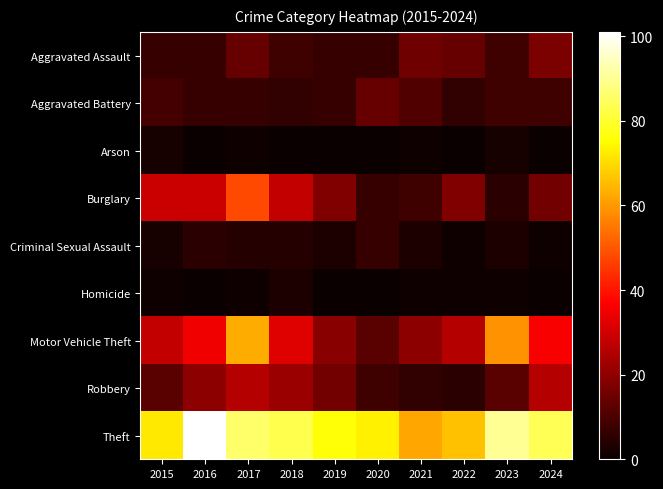

Reading left to right, list all the values displayed in this chart.

Aggravated Assault: 2015=7	2016=7	2017=14	2018=8	2019=7	2020=7	2021=15	2022=14	2023=8	2024=17
Aggravated Battery: 2015=9	2016=7	2017=7	2018=6	2019=7	2020=14	2021=11	2022=6	2023=8	2024=8
Arson: 2015=2	2016=0	2017=1	2018=0	2019=0	2020=0	2021=1	2022=0	2023=2	2024=0
Burglary: 2015=29	2016=29	2017=48	2018=28	2019=18	2020=7	2021=8	2022=18	2023=5	2024=16
Criminal Sexual Assault: 2015=2	2016=5	2017=4	2018=4	2019=3	2020=7	2021=3	2022=1	2023=3	2024=1
Homicide: 2015=1	2016=0	2017=1	2018=3	2019=0	2020=0	2021=1	2022=1	2023=1	2024=0
Motor Vehicle Theft: 2015=28	2016=35	2017=63	2018=32	2019=19	2020=12	2021=20	2022=26	2023=59	2024=36
Robbery: 2015=12	2016=20	2017=26	2018=22	2019=16	2020=8	2021=6	2022=5	2023=12	2024=26
Theft: 2015=72	2016=101	2017=86	2018=83	2019=76	2020=73	2021=62	2022=66	2023=90	2024=84